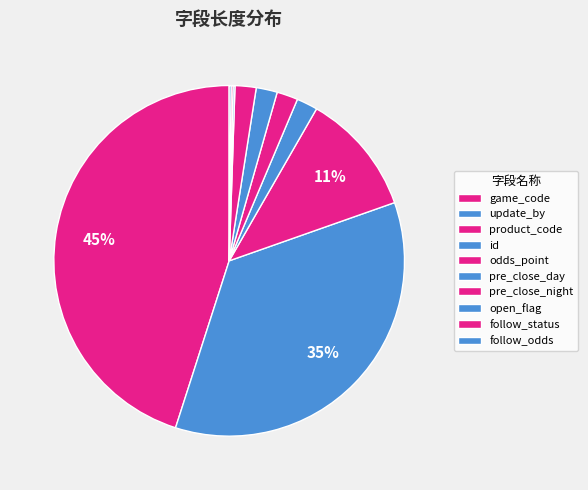

Is there any slice that represents more than half of the pie?

No